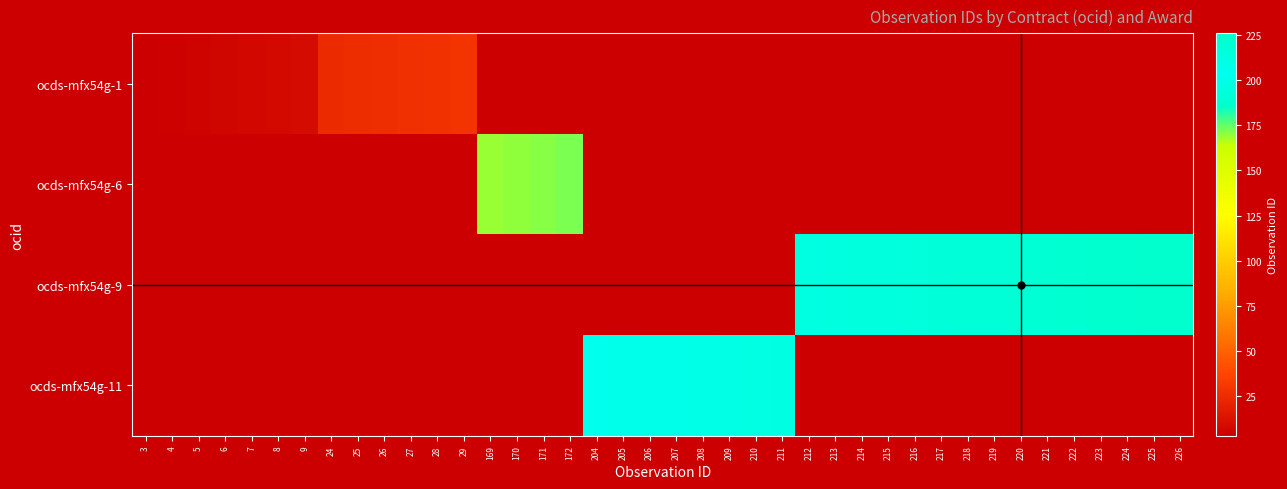

At how many categories does at least one series exceed 8?

34